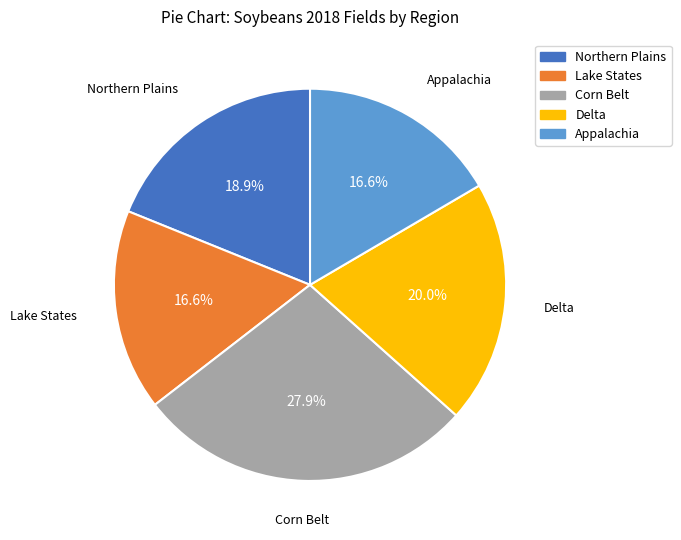

Which slice is the largest?

Corn Belt